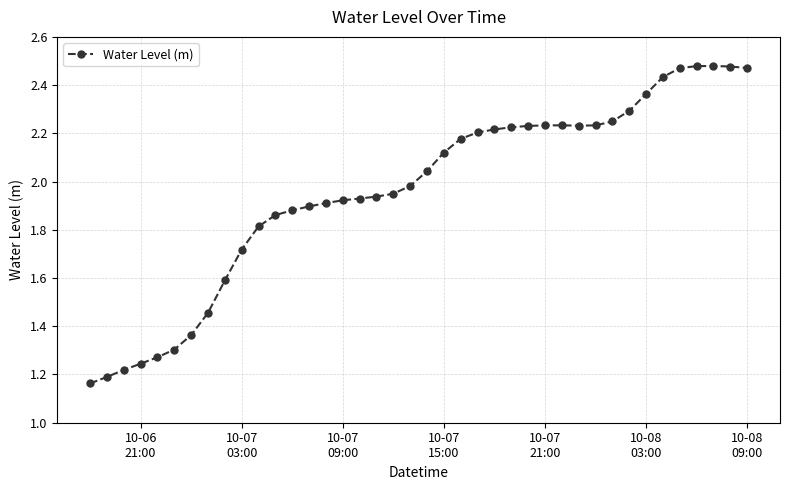

Is this an area chart (filled region under the line)?

No